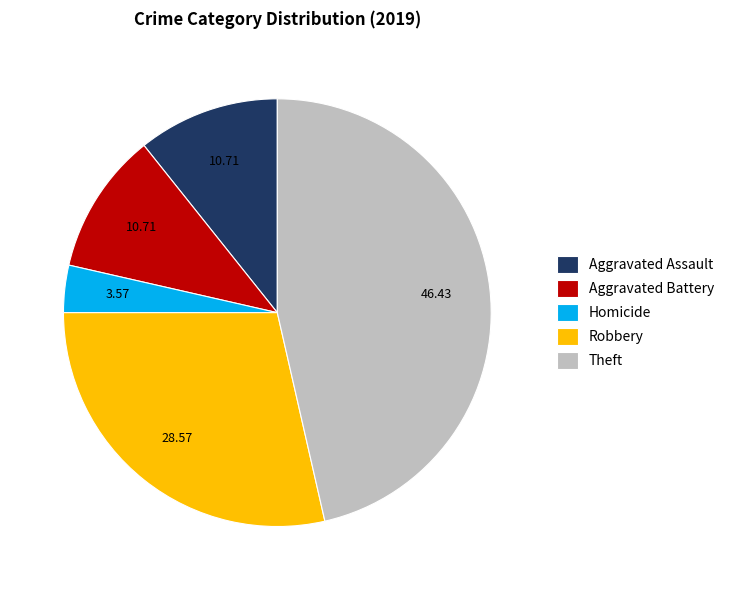

Approximately how many times larger is the value at Theft compared to Aggravated Battery?

4.3